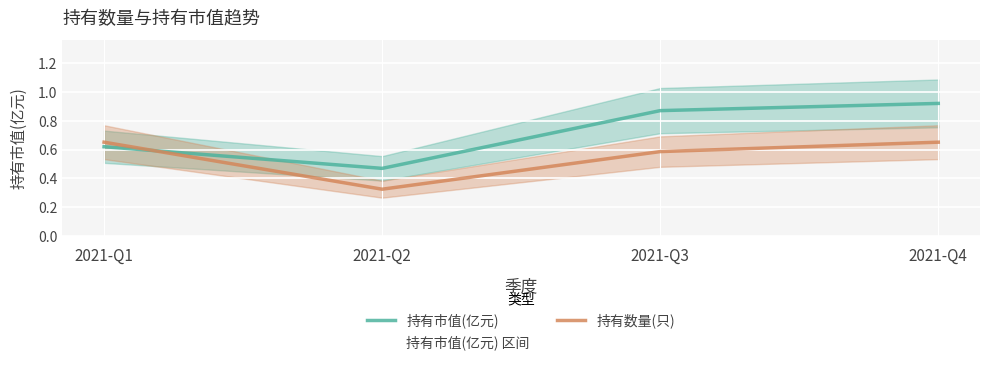

After their last crossing, which series has the higher values: 持有数量(只) or 持有市值(亿元)?

持有市值(亿元)